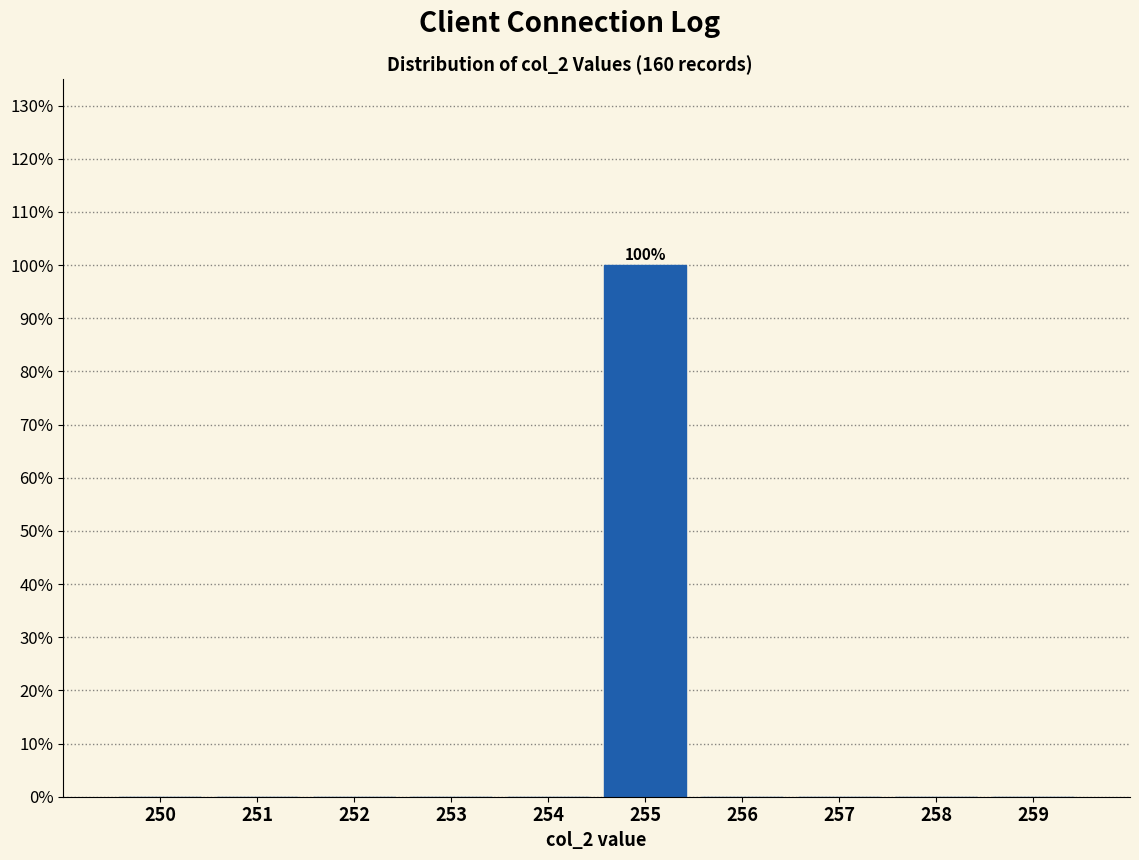

Reading left to right, transcribe all the data shown in this chart.

250=0	251=0	252=0	253=0	254=0	255=100	256=0	257=0	258=0	259=0